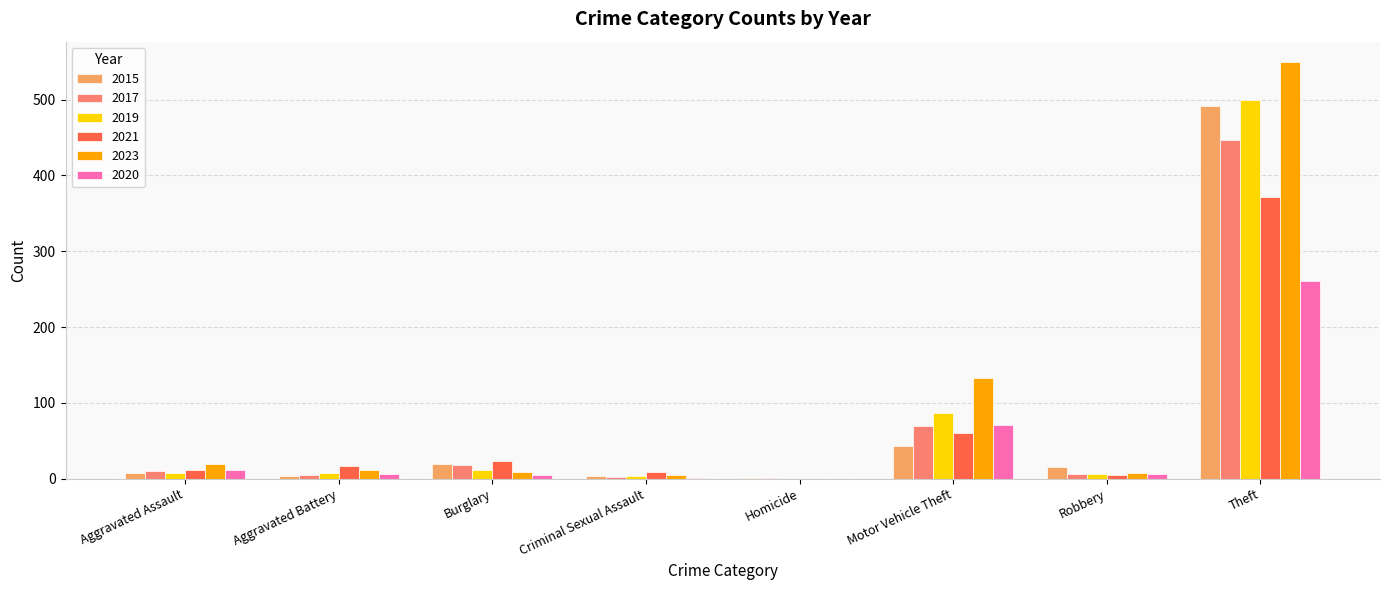

Which label corresponds to the largest value in the chart?

Theft